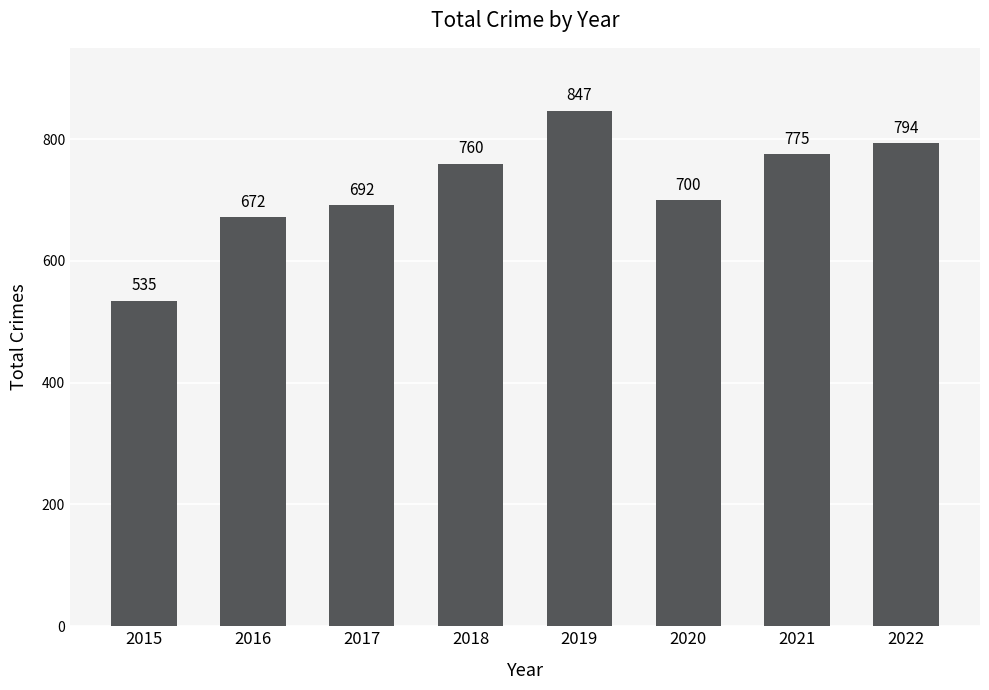

Reading right to left, extract all data points from this chart.

794	775	700	847	760	692	672	535